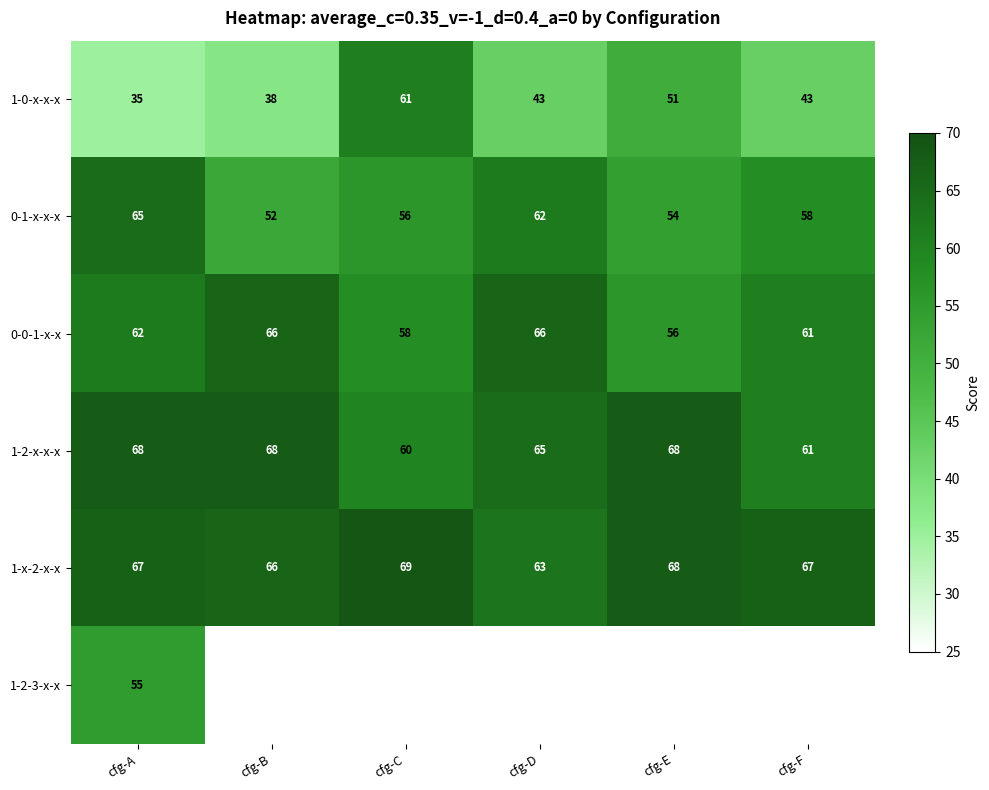

What is the spread (max minus min) of values at cfg-A?

33